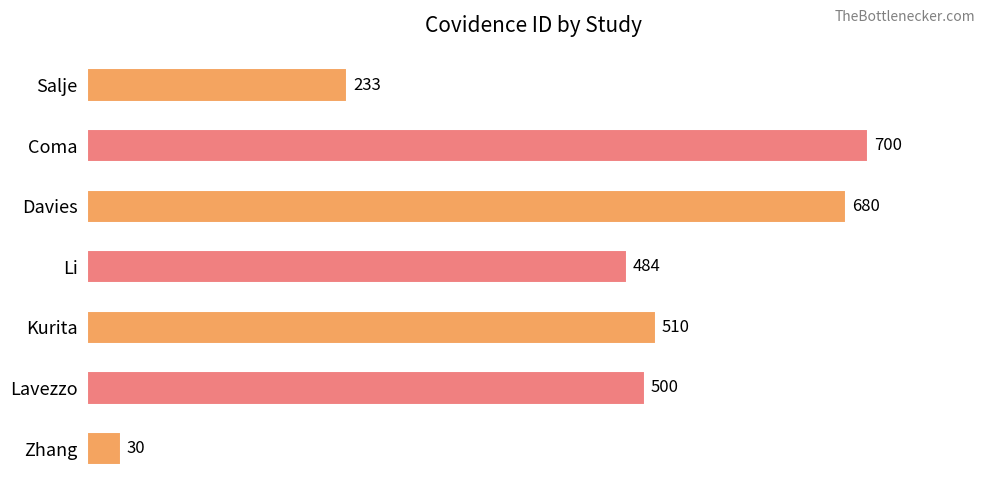

Is it true that the value at Li is 484?

True